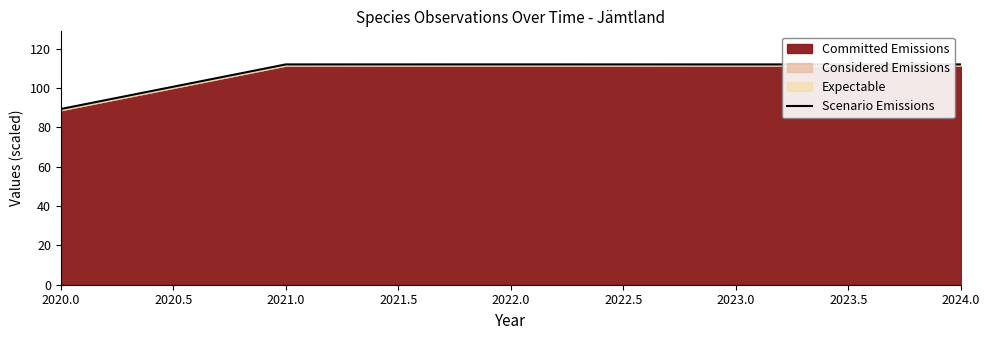

True or false: the data shows 198.7 at 2021.0.

False